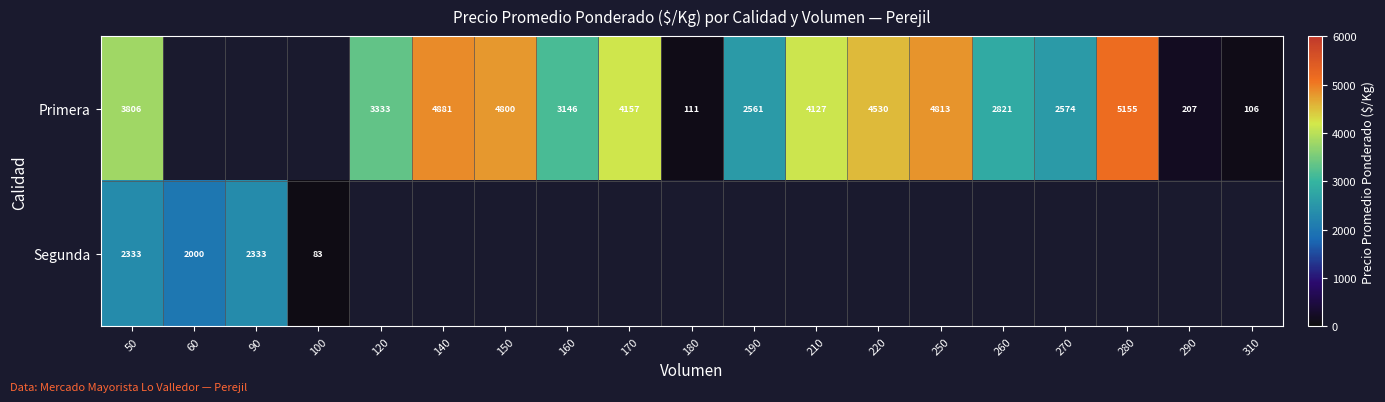

Is it true that Primera equals 3146 at 160?

True